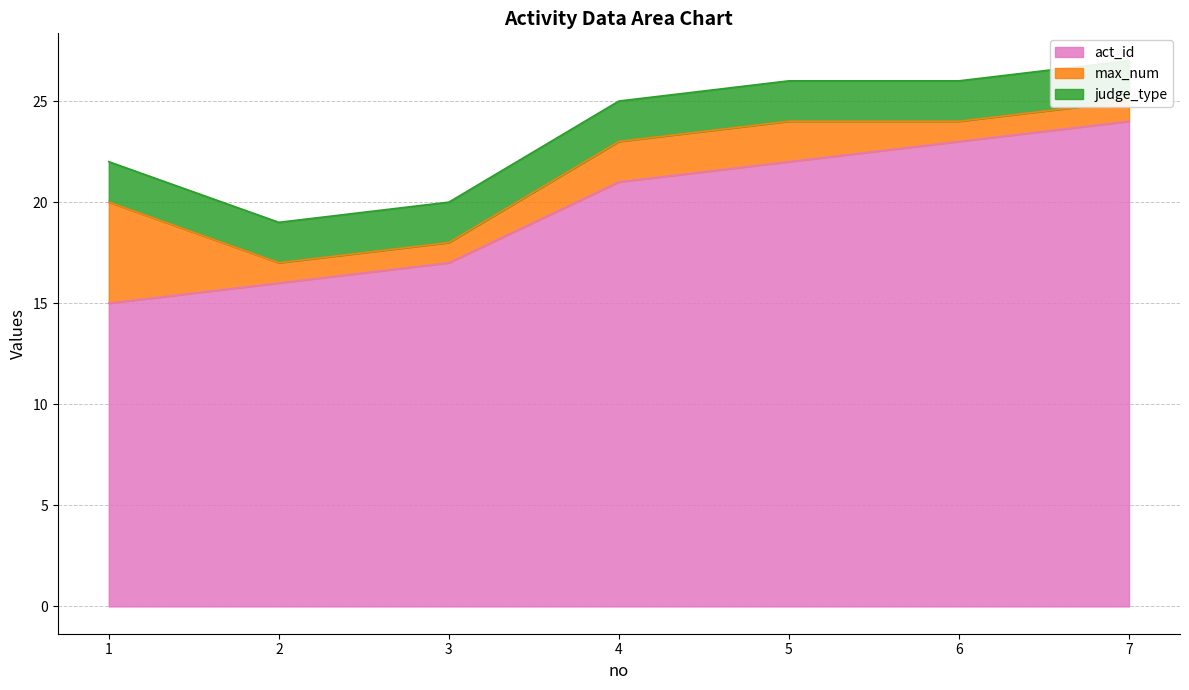

At how many categories does at least one series exceed 3?

7